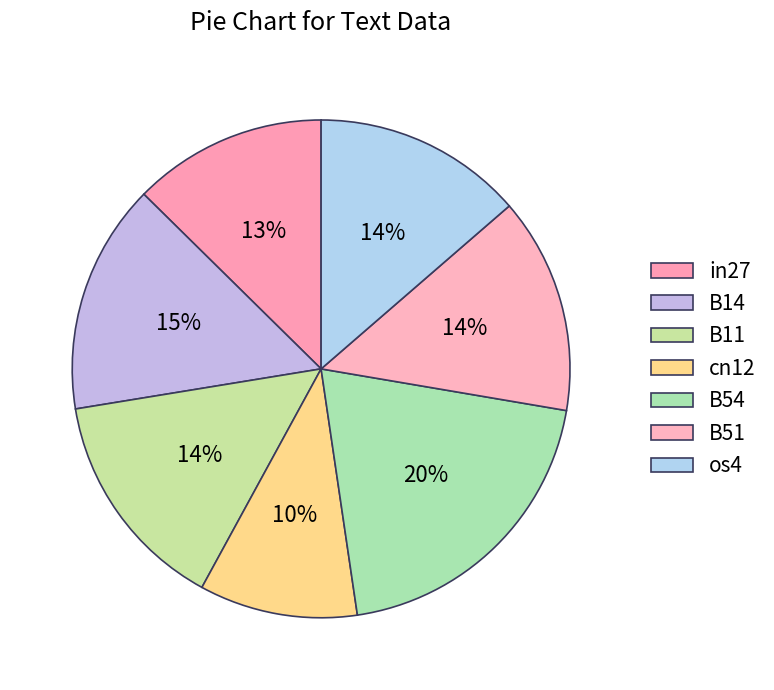

Count the number of slices in the pie.

7